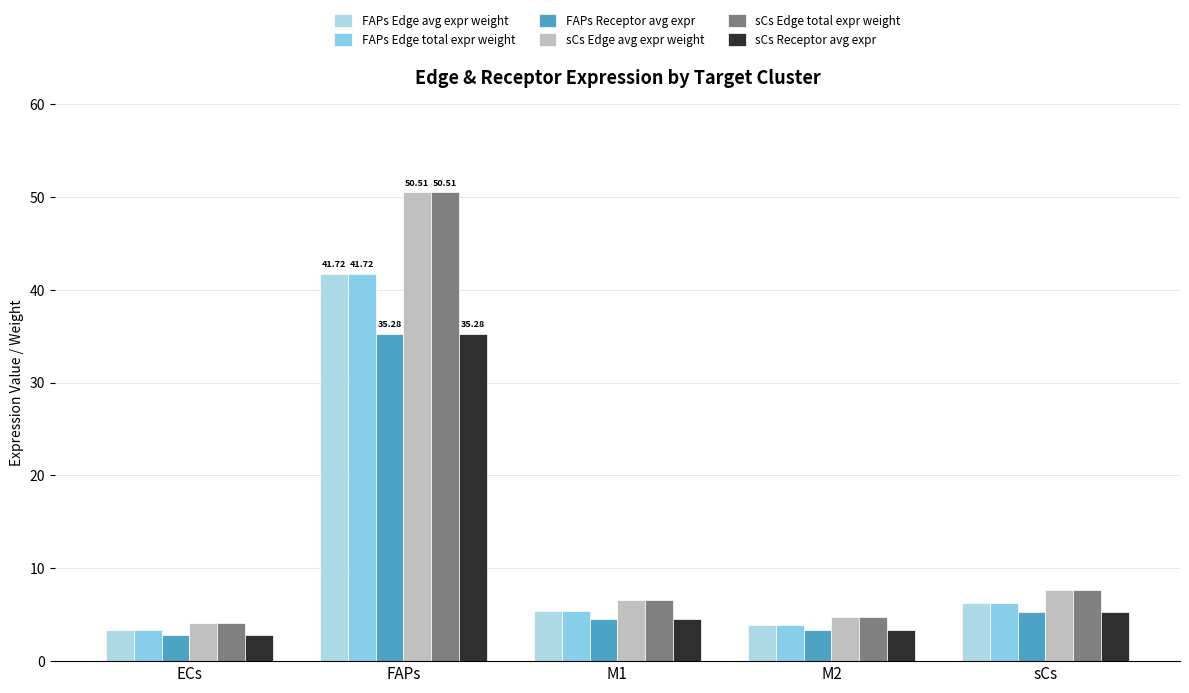

Is it true that FAPs Receptor avg expr equals 5.2 at M2?

False